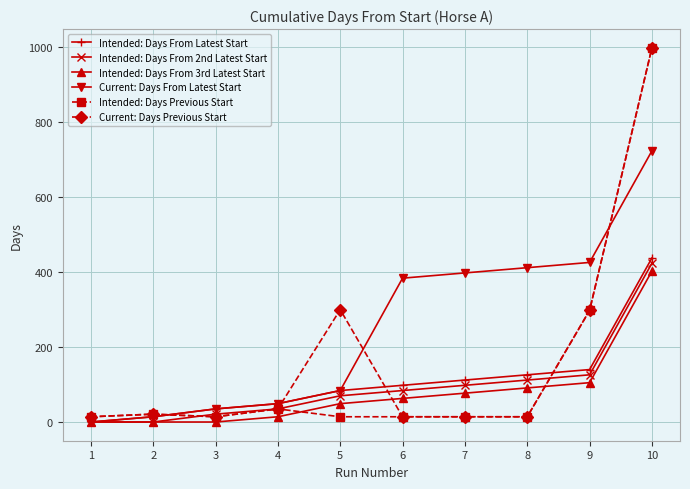

Where is Intended: Days Previous Start nearest to the value 506?

9